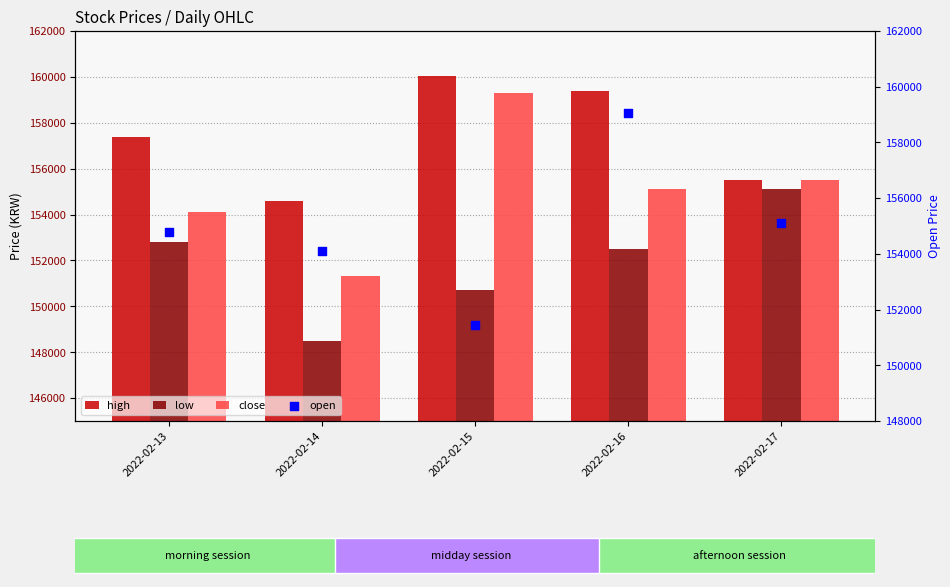

Which series contains the highest Y value?

high